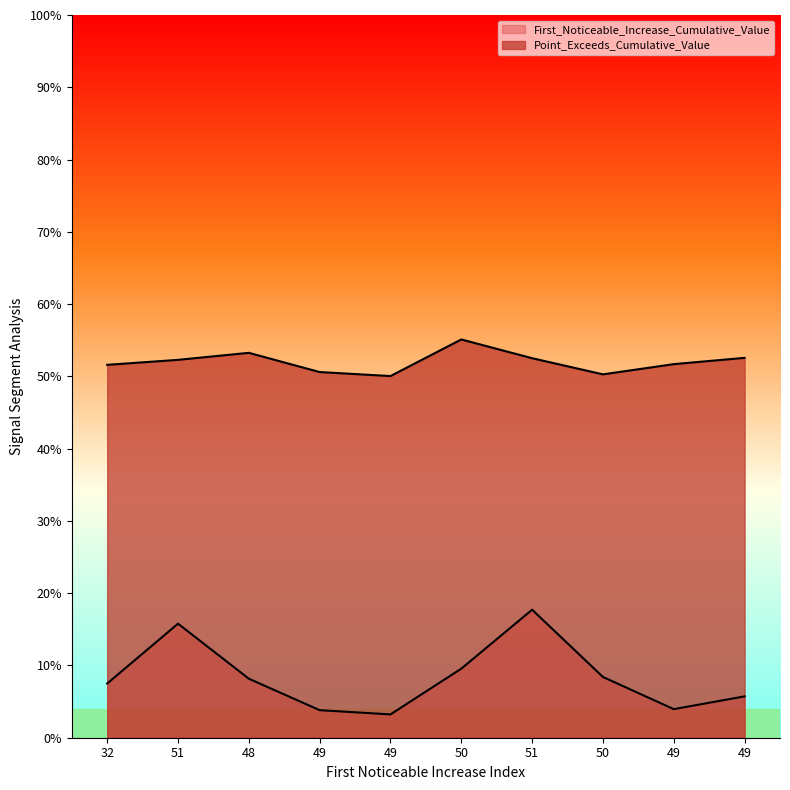

What is the value of the First_Noticeable_Increase_Cumulative_Value point at the 3rd from the left?

0.1